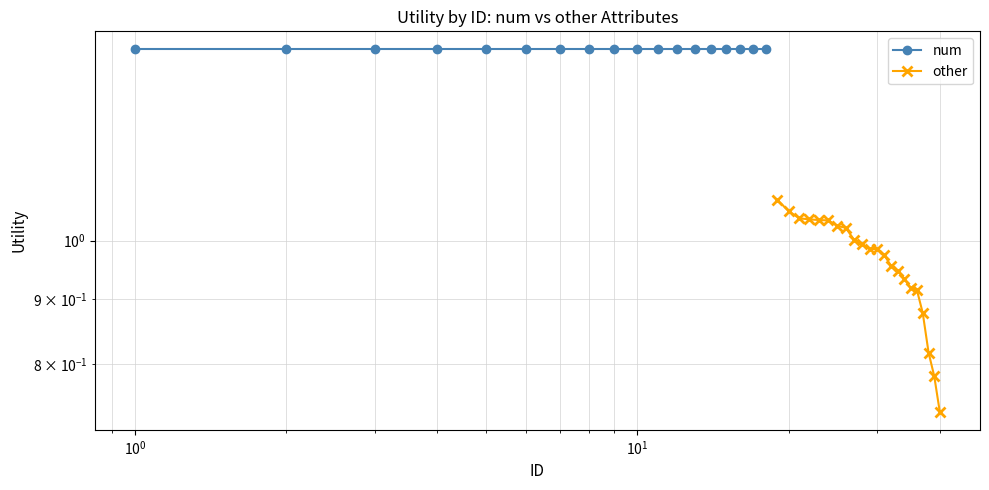

What is the average value?

1.0